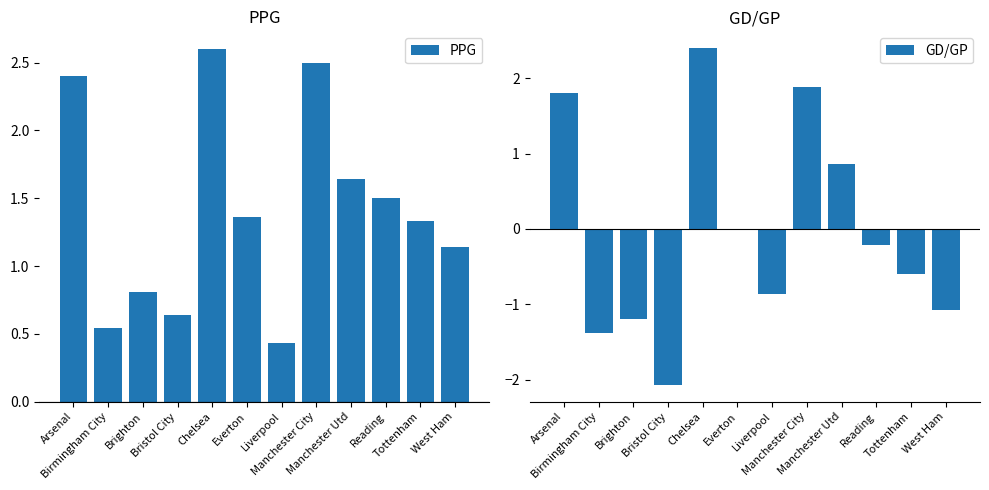

Which category has the highest value across all series?

Chelsea